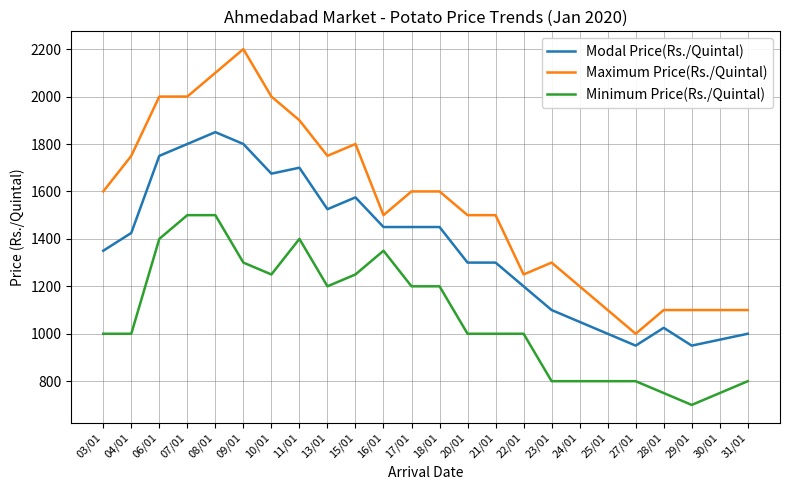

The value of Maximum Price(Rs./Quintal) at 21/01 is 1500. True or false?

True